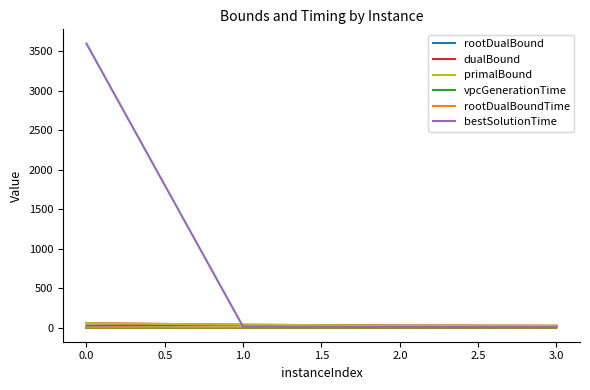

What is the greatest value displayed?

3600.0